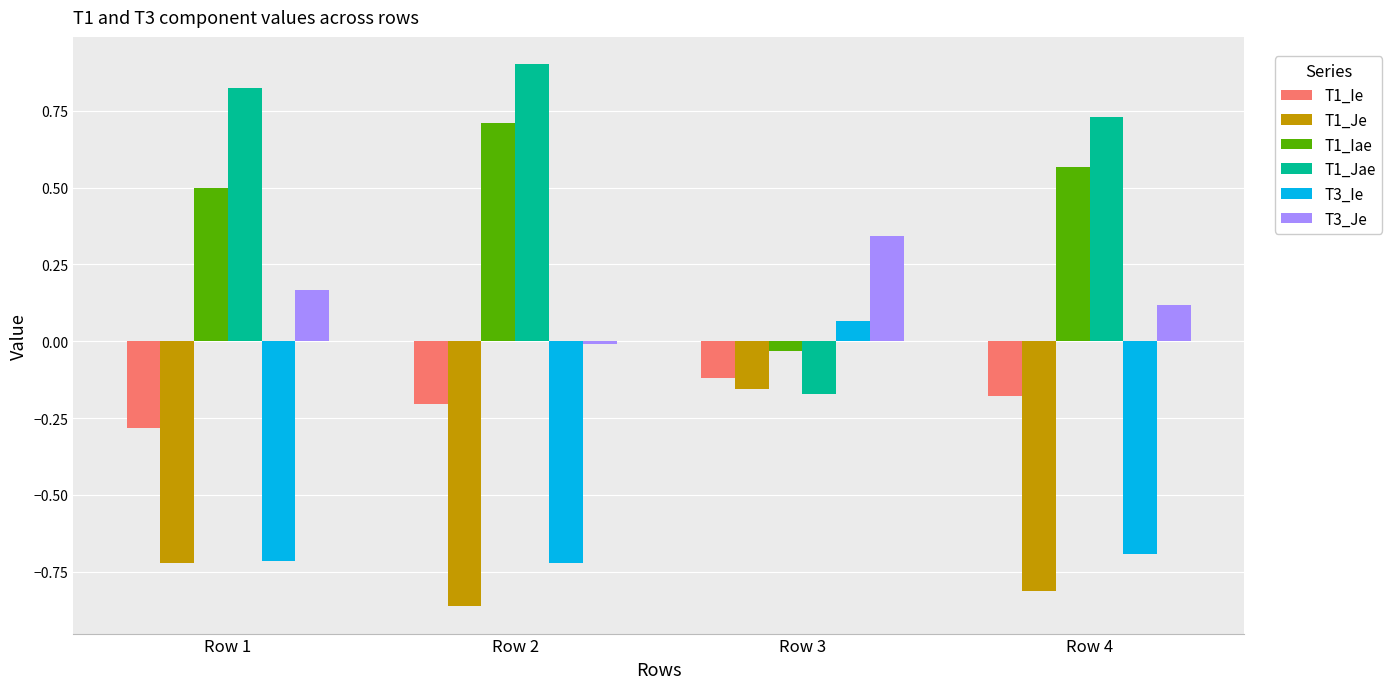

At Row 2, list the series in order from largest to smallest.

T1_Jae, T1_Iae, T3_Je, T1_Ie, T3_Ie, T1_Je